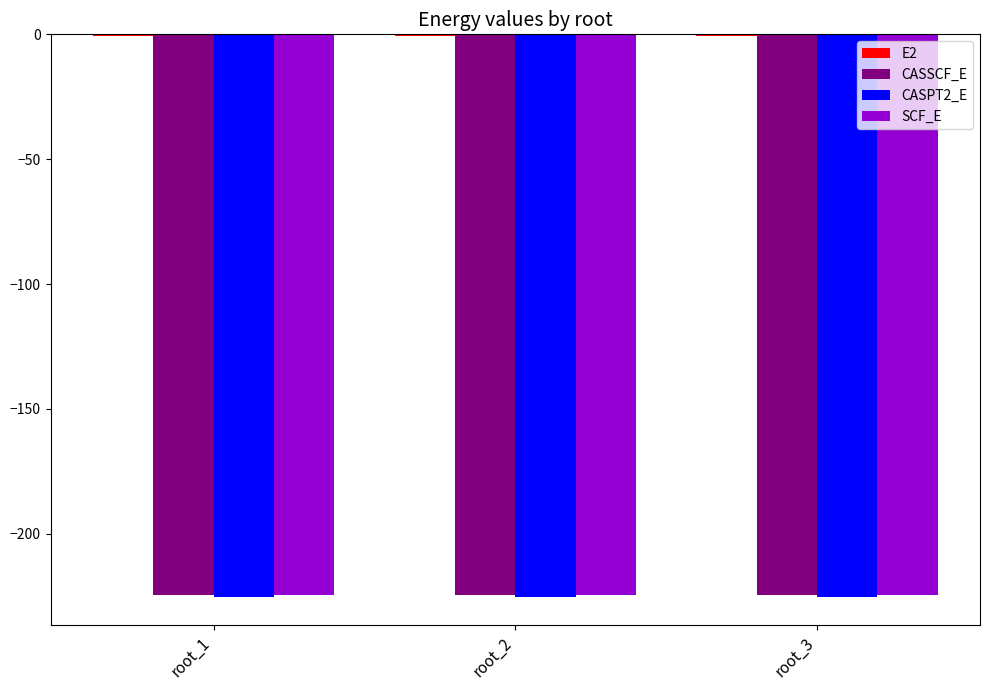

What is the sum of all CASPT2_E values?

-675.6